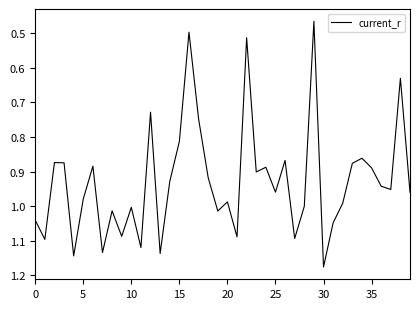

Which category has the highest value across all series?

30